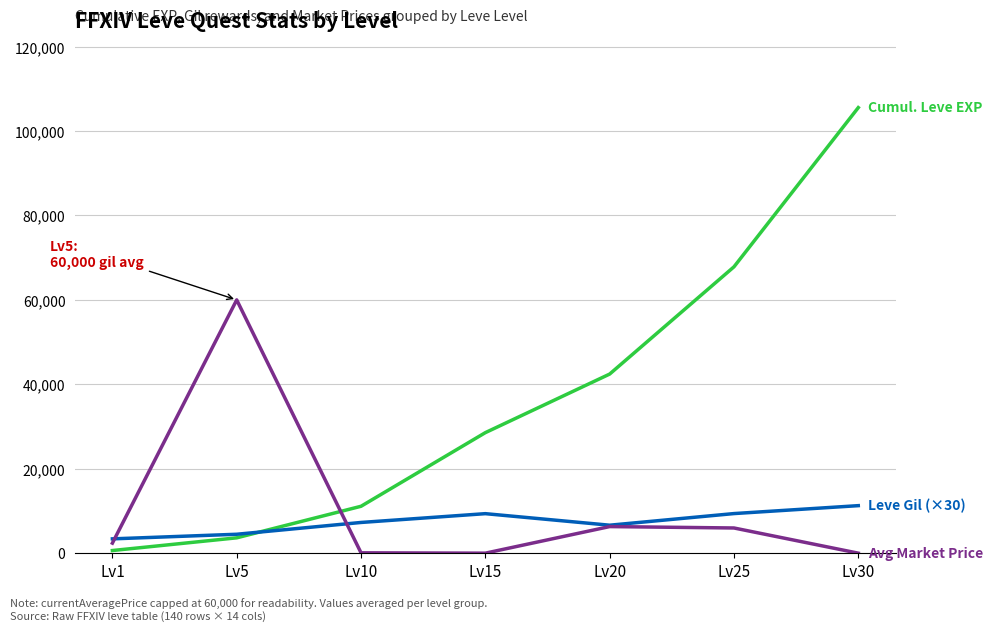

At which category does the chart reach its peak across all series?

Lv30